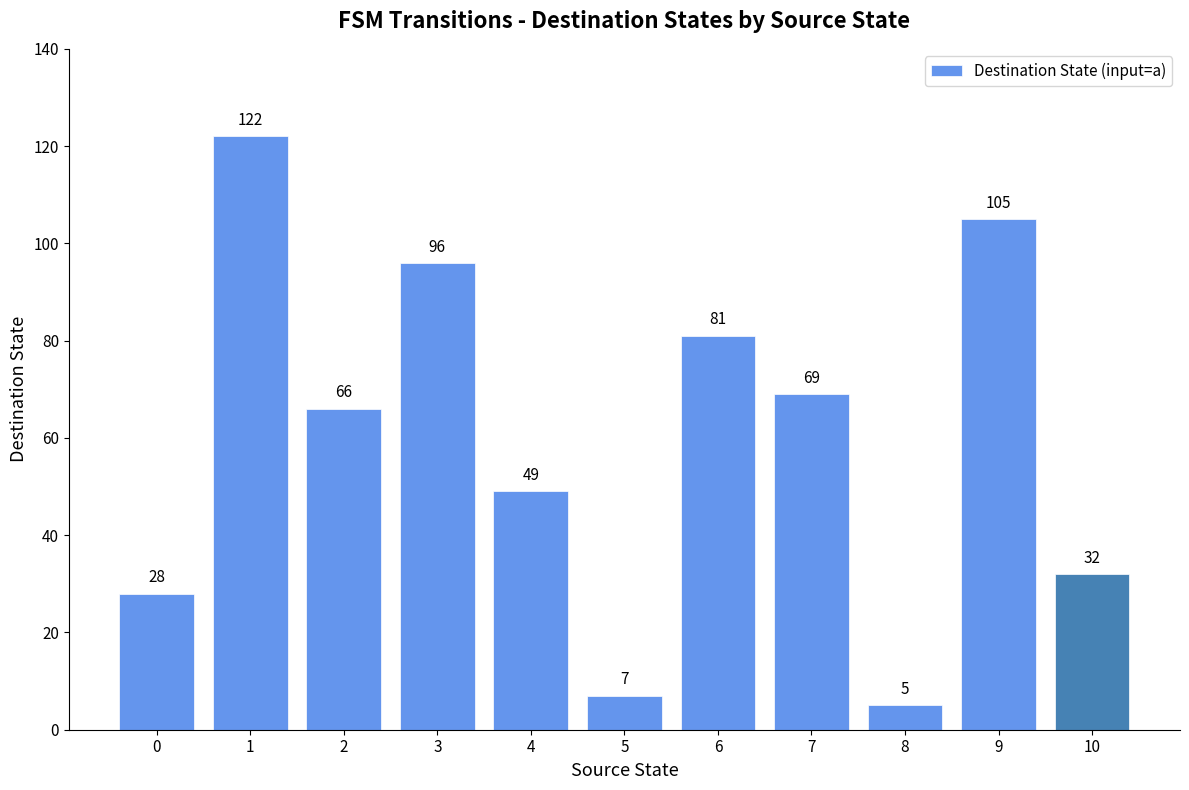

What is the change in value from 6 to 8?

-76